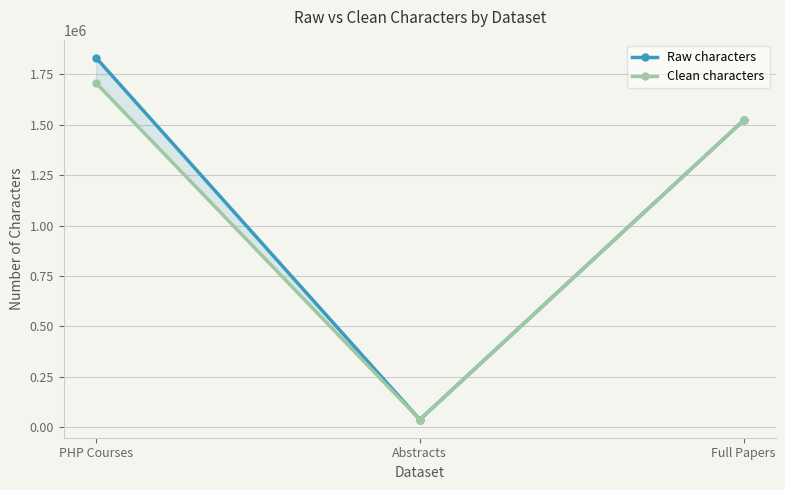

The Raw characters series shows 51108 at Abstracts. True or false?

False